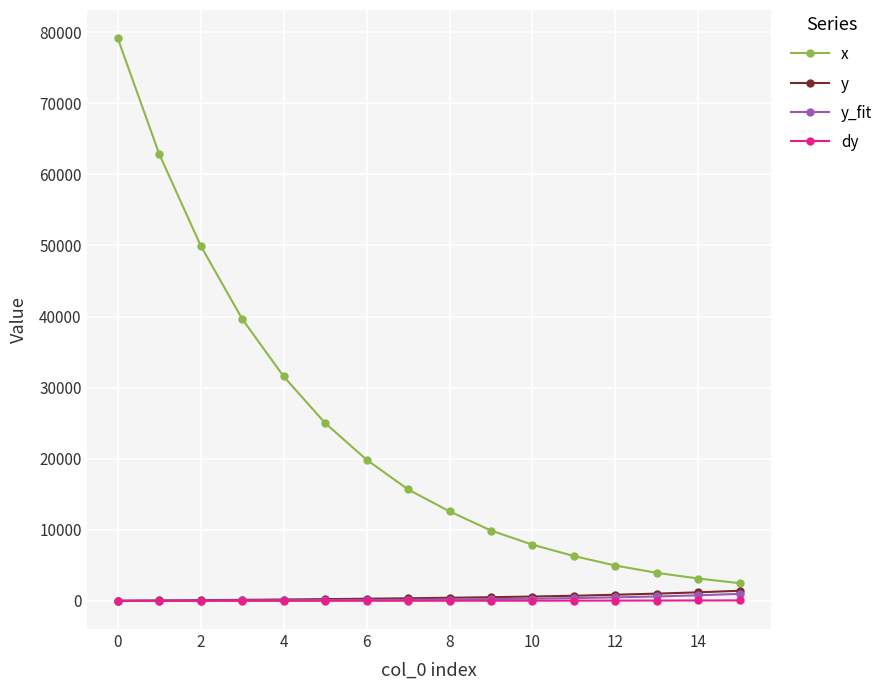

What is the sum of all dy values?

412.6